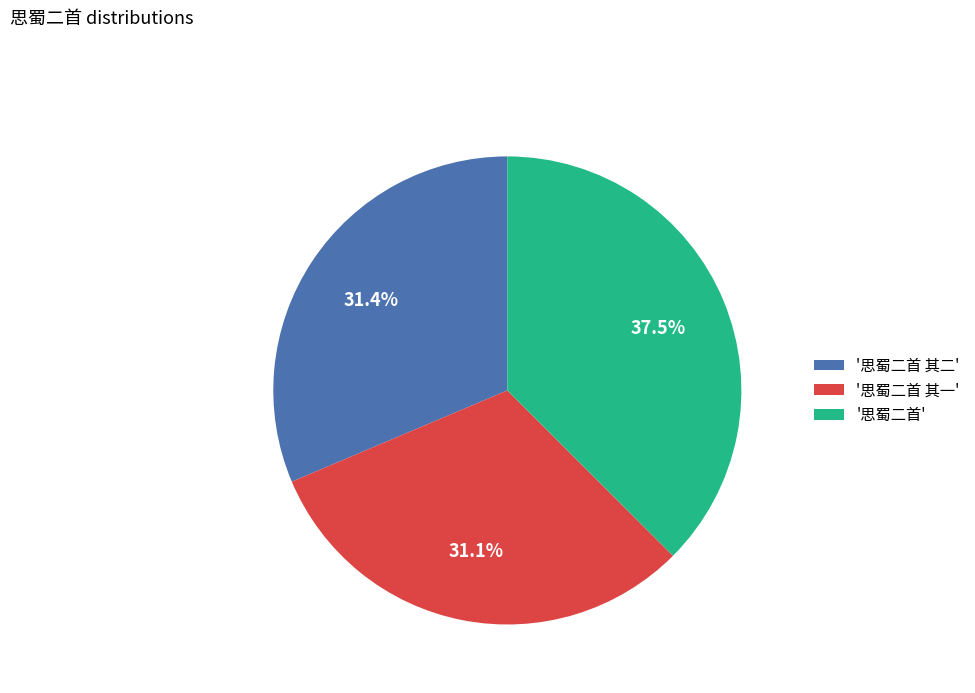

Which has a higher value, '思蜀二首 其二' or '思蜀二首'?

'思蜀二首'